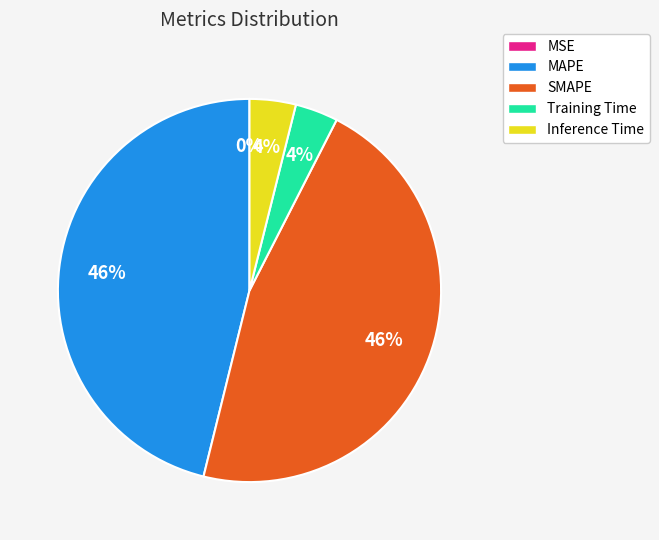

The Inference Time slice represents 4% of the pie. True or false?

True